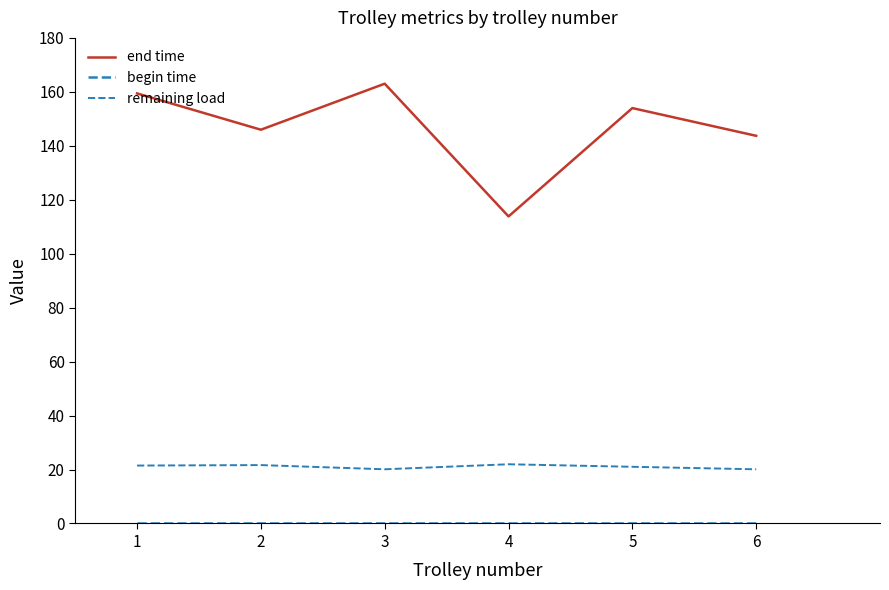

What is the value of the end time point at the 3rd from the left?

163.0